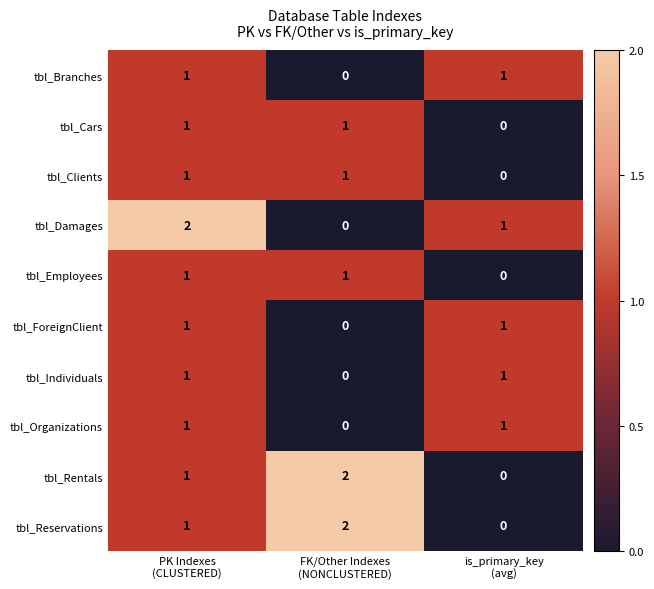

Reading right to left, extract all data points from this chart.

tbl_Branches: 1	0	1
tbl_Cars: 0	1	1
tbl_Clients: 0	1	1
tbl_Damages: 1	0	2
tbl_Employees: 0	1	1
tbl_ForeignClient: 1	0	1
tbl_Individuals: 1	0	1
tbl_Organizations: 1	0	1
tbl_Rentals: 0	2	1
tbl_Reservations: 0	2	1